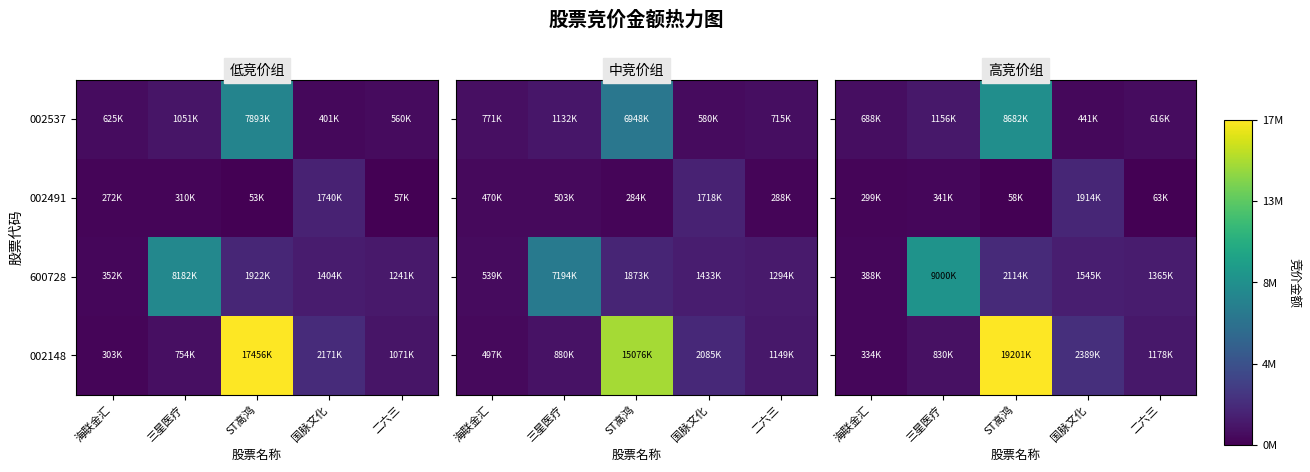

What is the difference between the 600728 values at 国脉文化 and ST高鸿?

569258.8